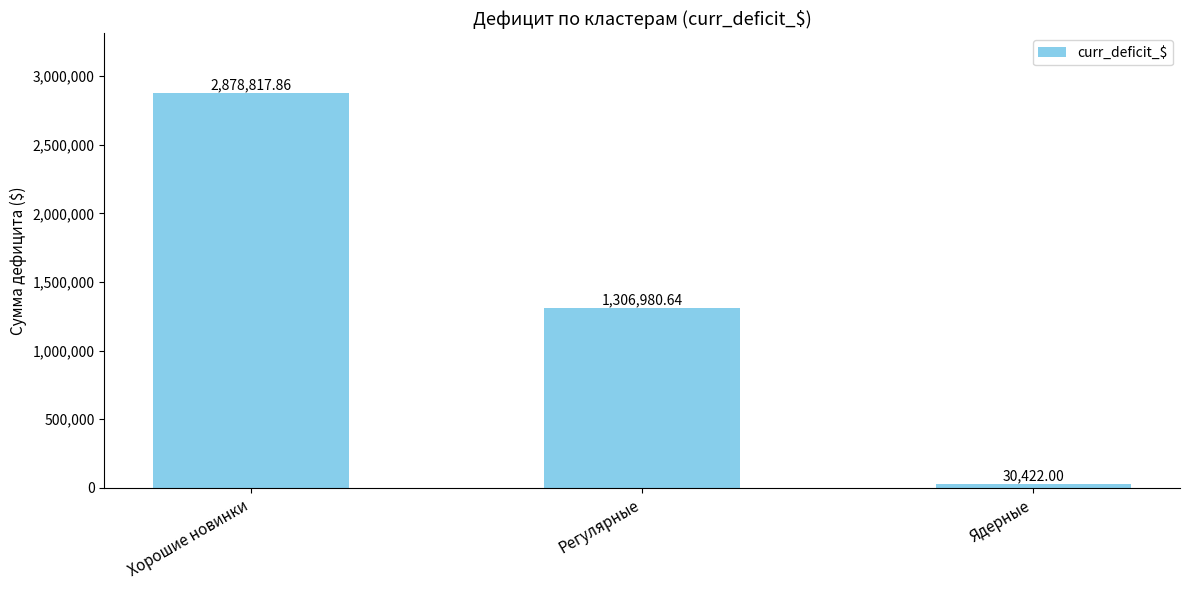

What is the value of the 1st bar from the left?

2878817.9